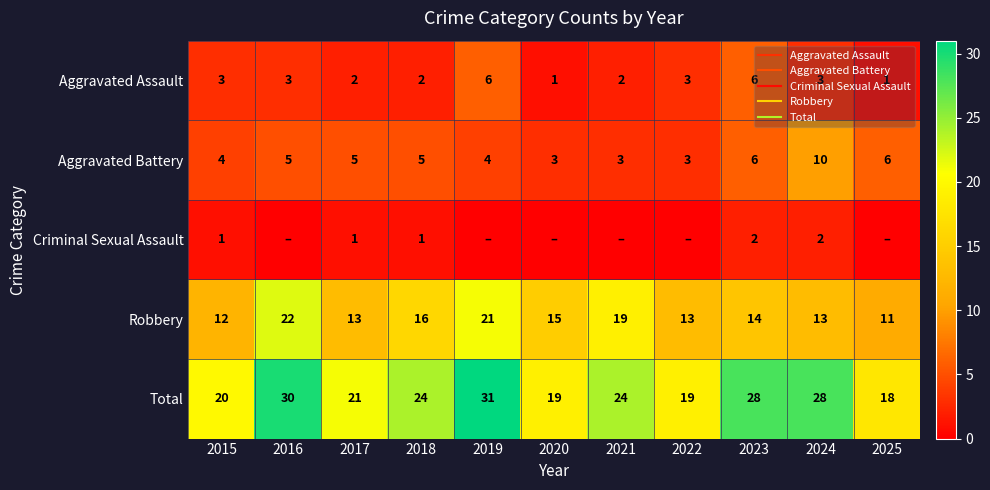

What is the total value across all series at 2021?

48